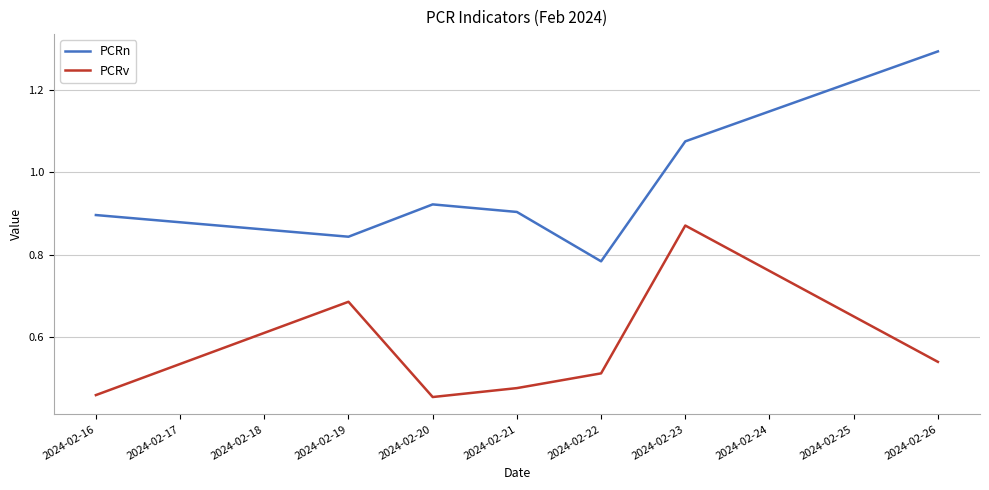

Between 2024-02-21 and 2024-02-23, which series saw the biggest shift?

PCRv